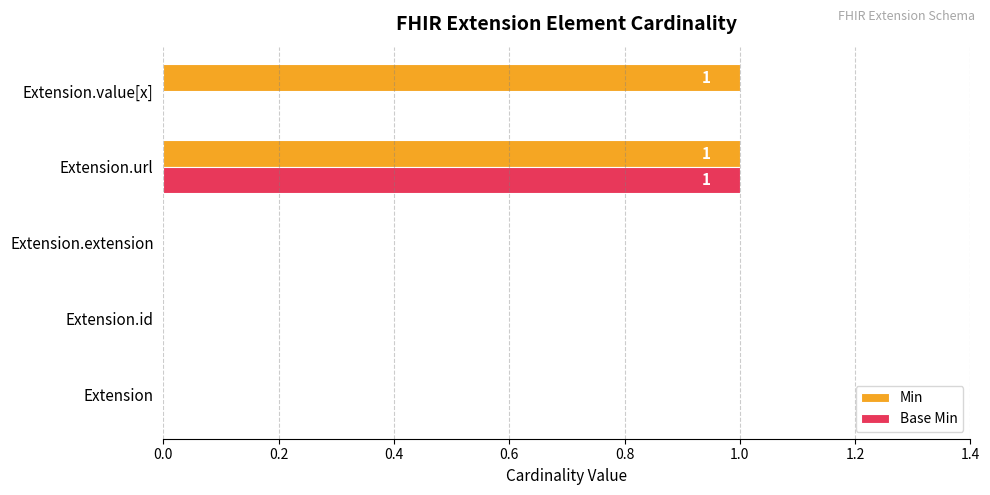

Which series changed the most between Extension.url and Extension.value[x]?

Base Min